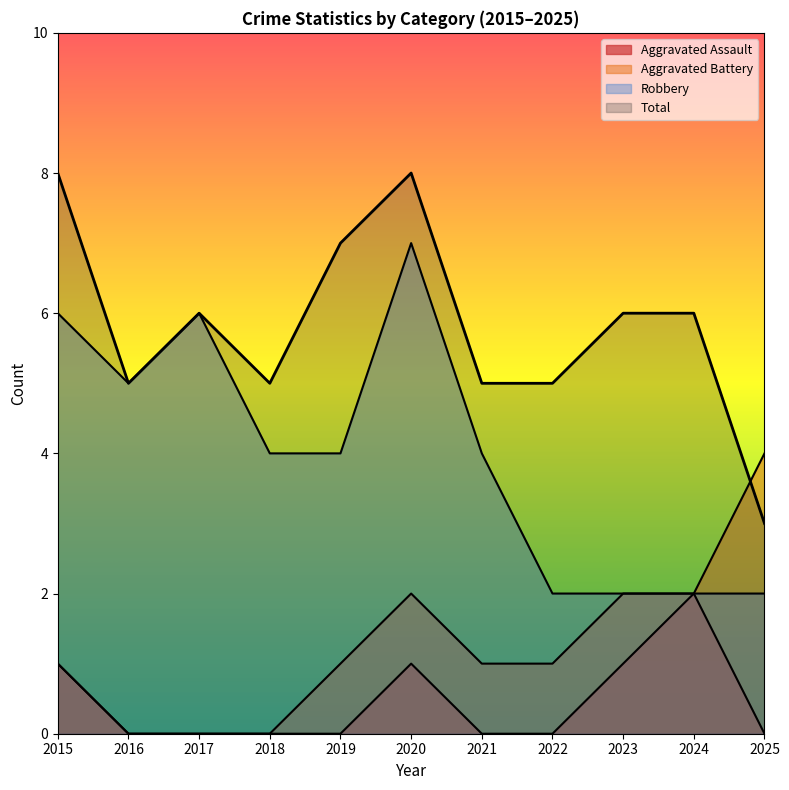

At 2018, list the series in order from largest to smallest.

Total, Robbery, Aggravated Assault, Aggravated Battery